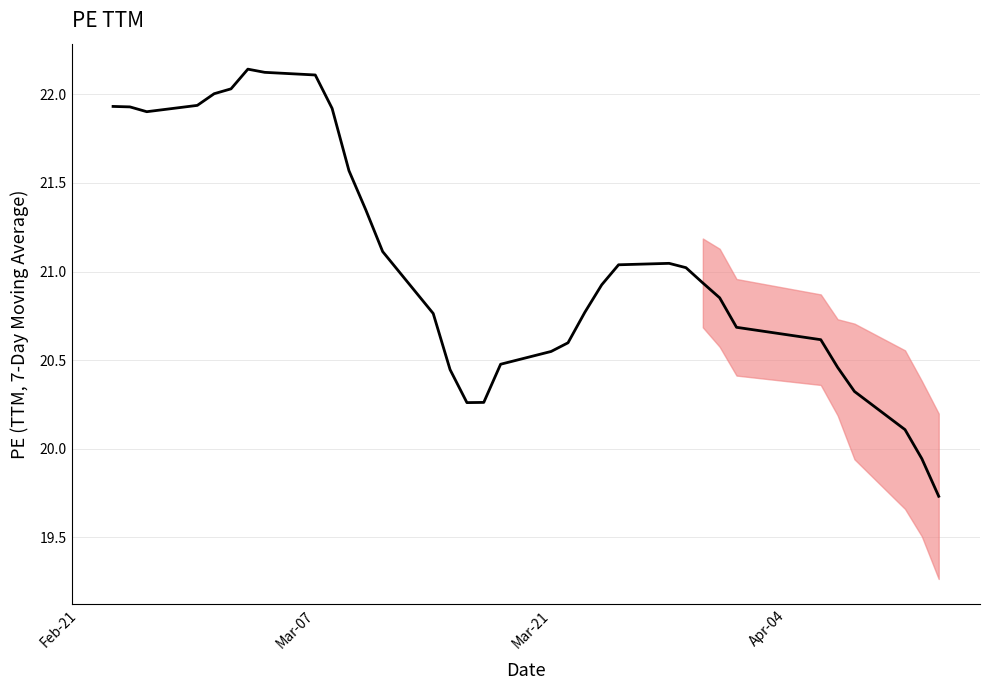

How many lines are shown in the chart?

1